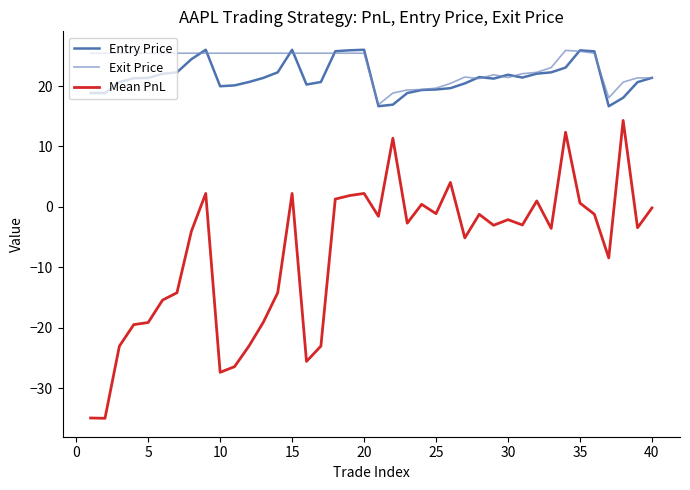

True or false: Mean PnL and Entry Price cross at least once.

False